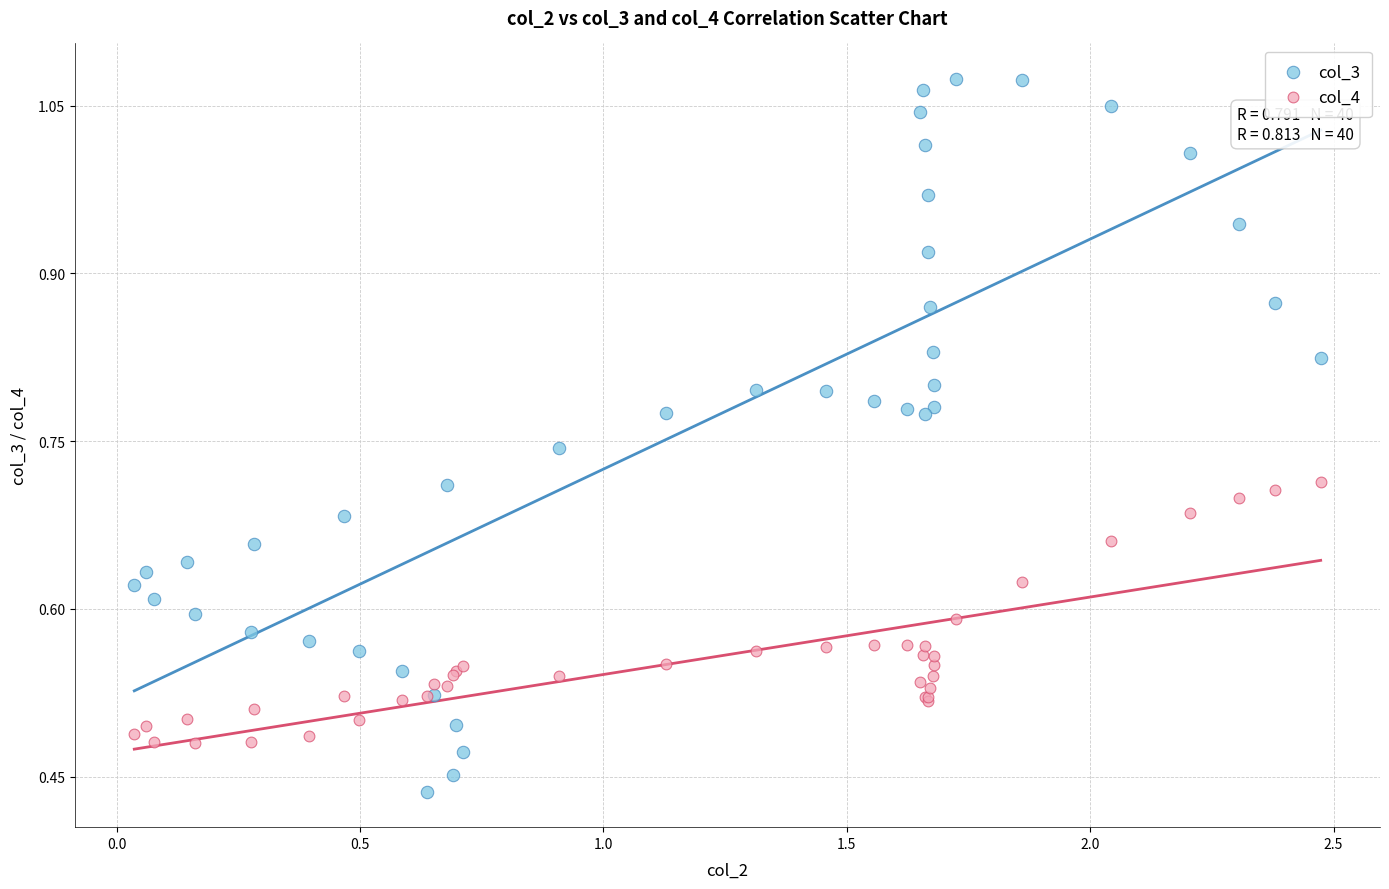

Which series contains the highest Y value?

col_3